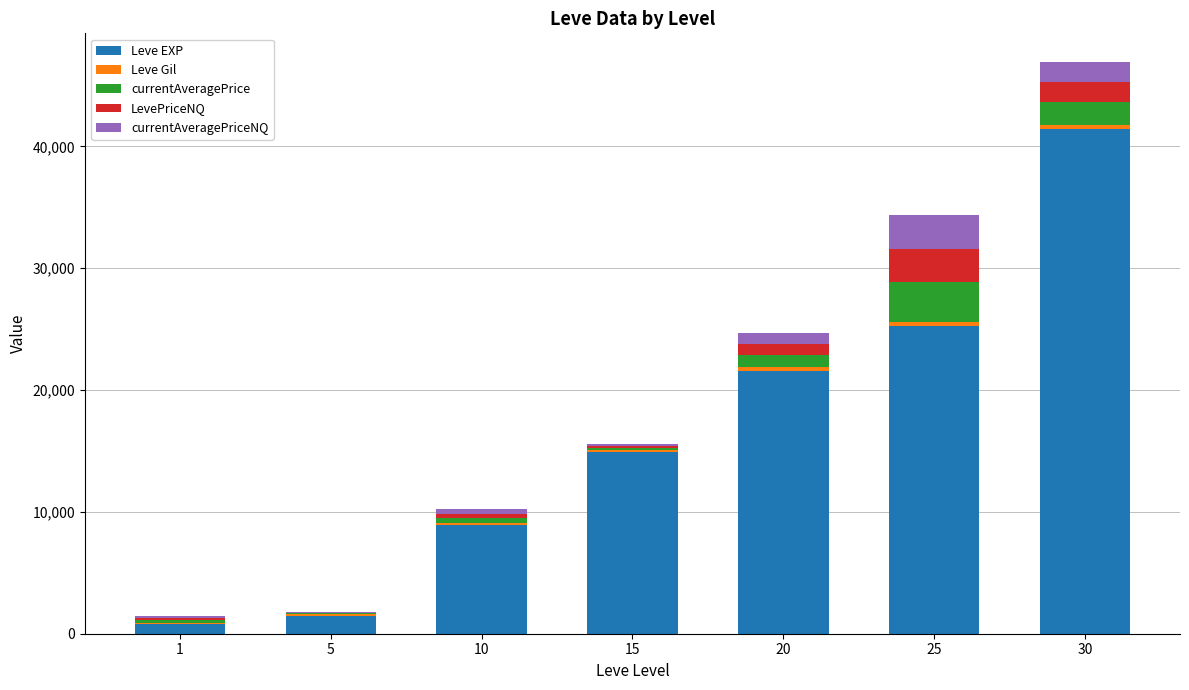

What is the highest value of the Leve EXP series?

41410